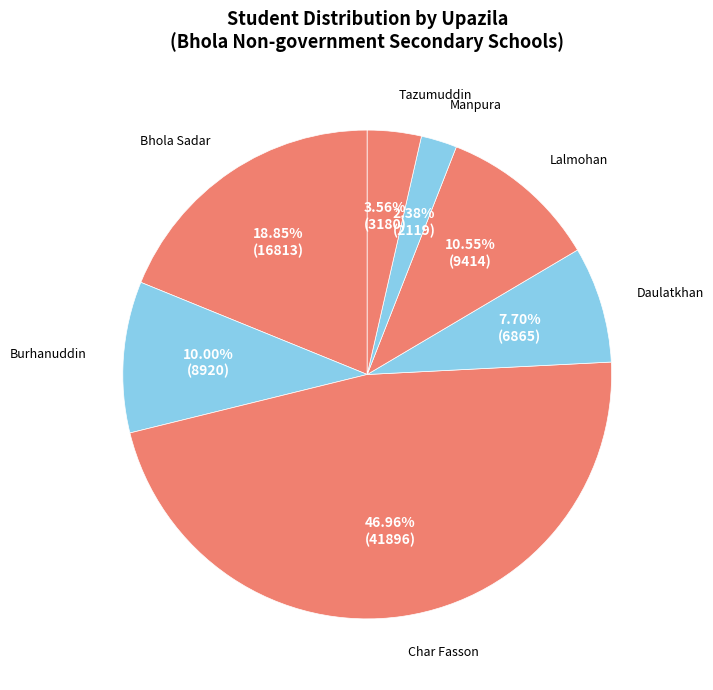

How much of the chart is everything except Manpura?

97.6%